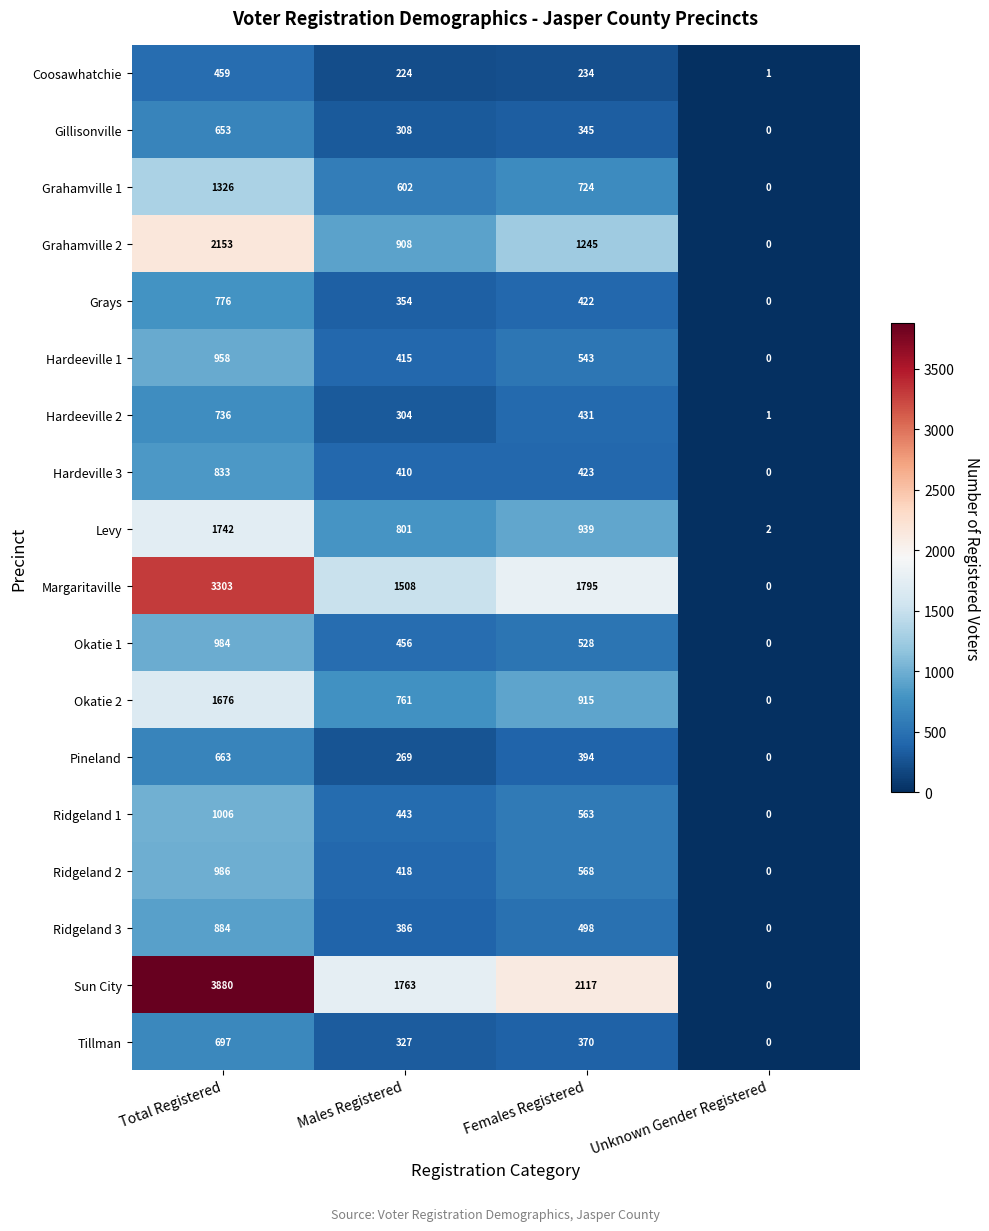

What is the total value across all series at Females Registered?

13054